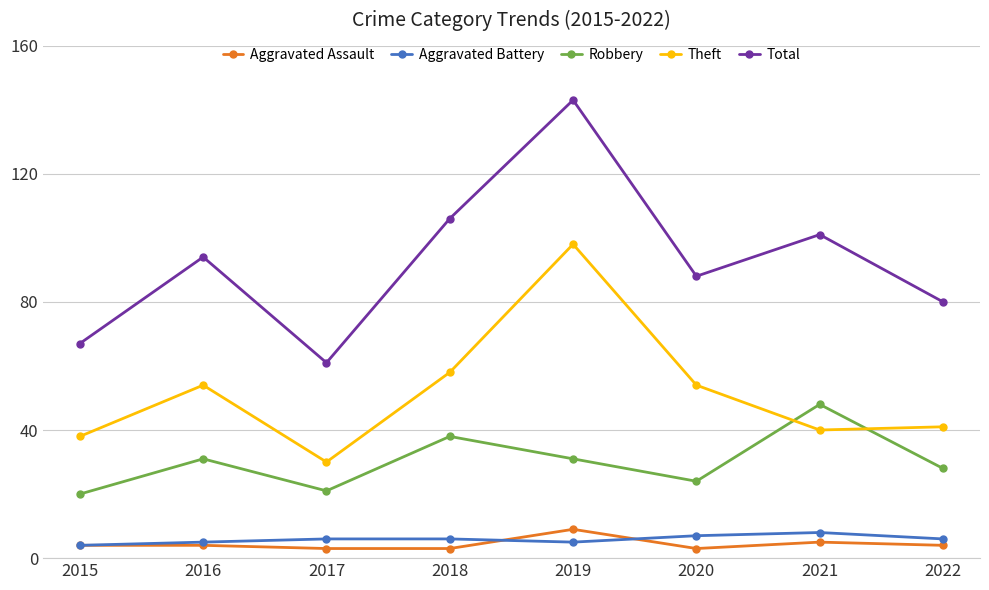

The value of Robbery at 2018 is 8. True or false?

False